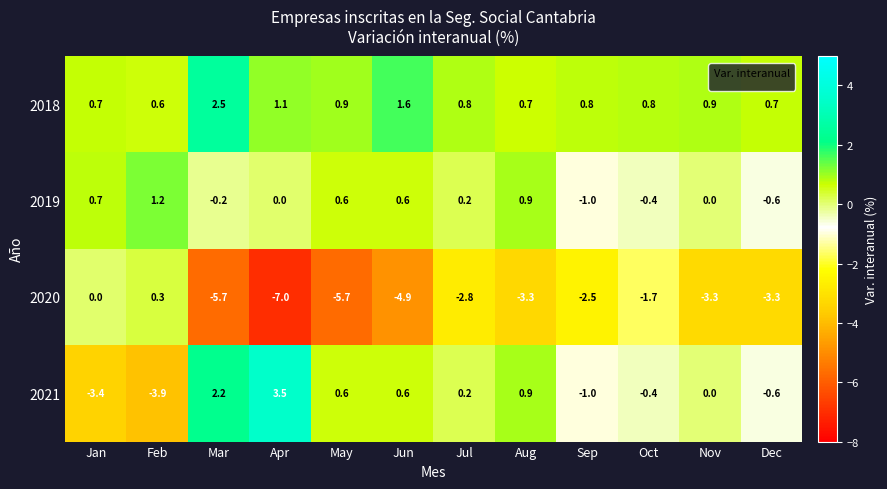

True or false: 2021 has a value of 1.2 at Mar.

False